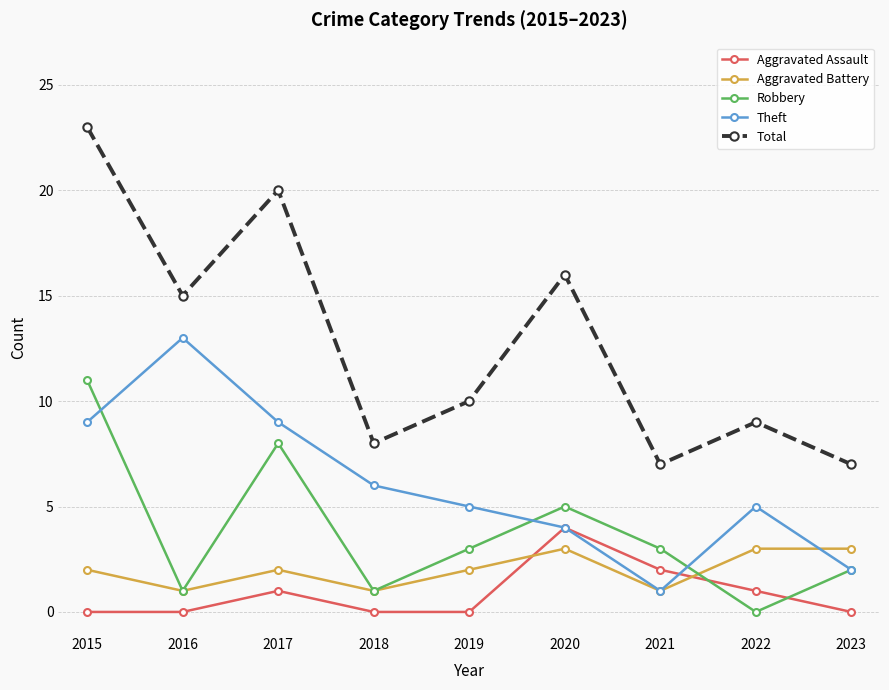

Which series changed the most between 2016 and 2021?

Theft